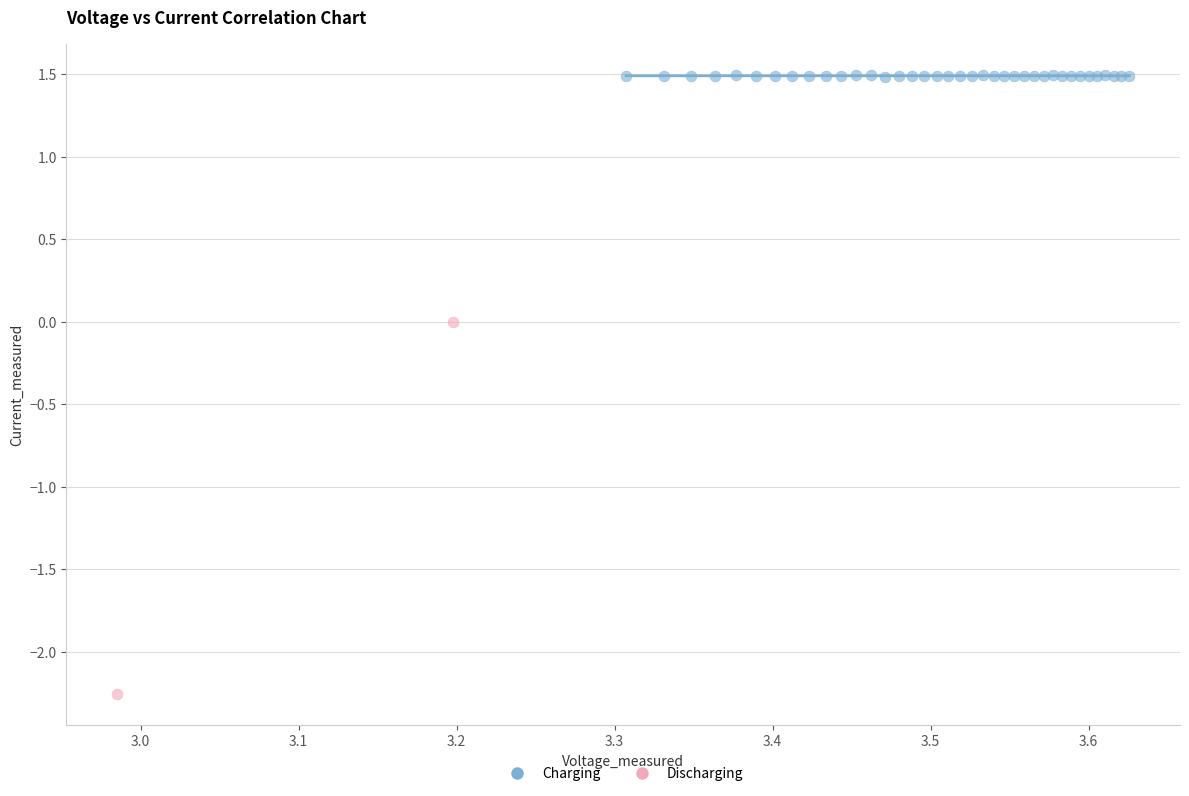

Which series has the largest Y range (max minus min)?

Discharging